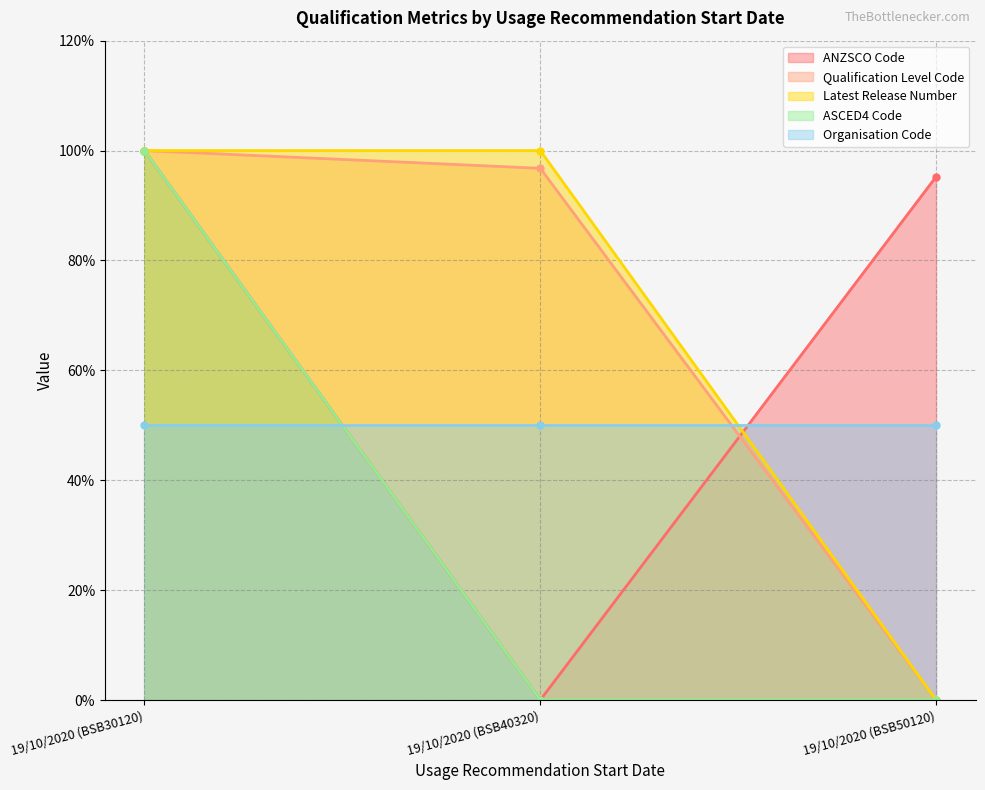

How many values in ASCED4 Code are above zero?

1